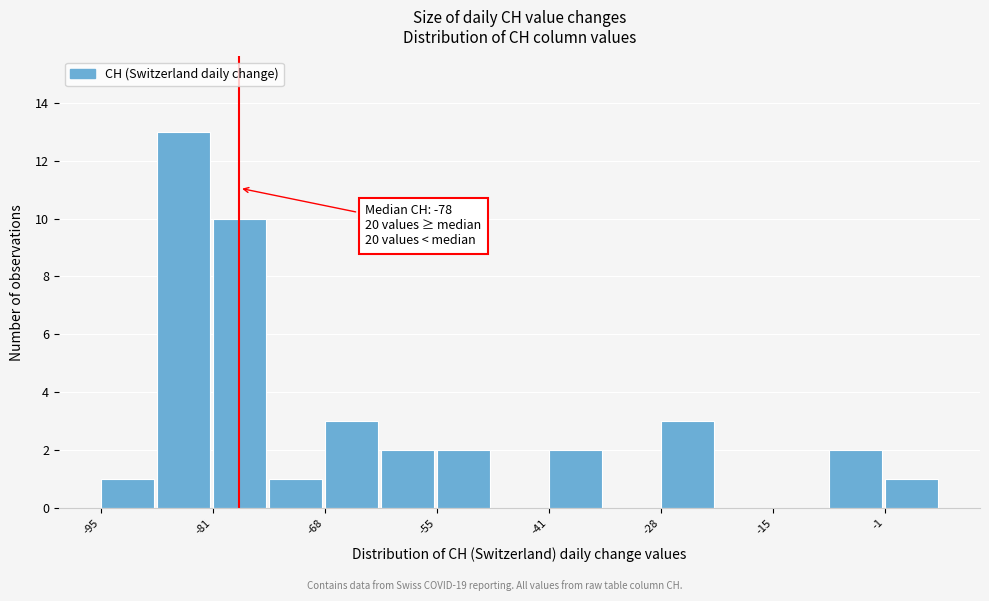

Read against the x-axis, roughly where is the centre of the tallest bar?

-86